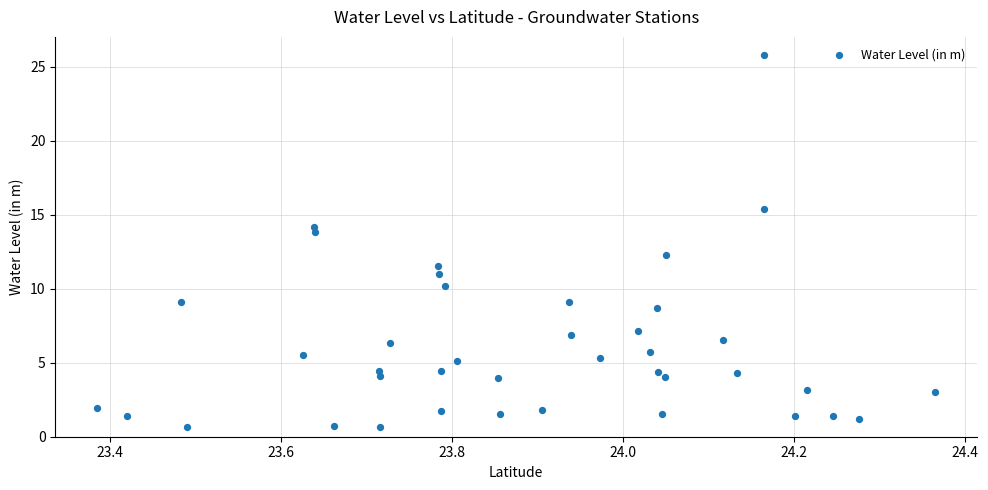

What is the range of X values (max minus min)?

1.0